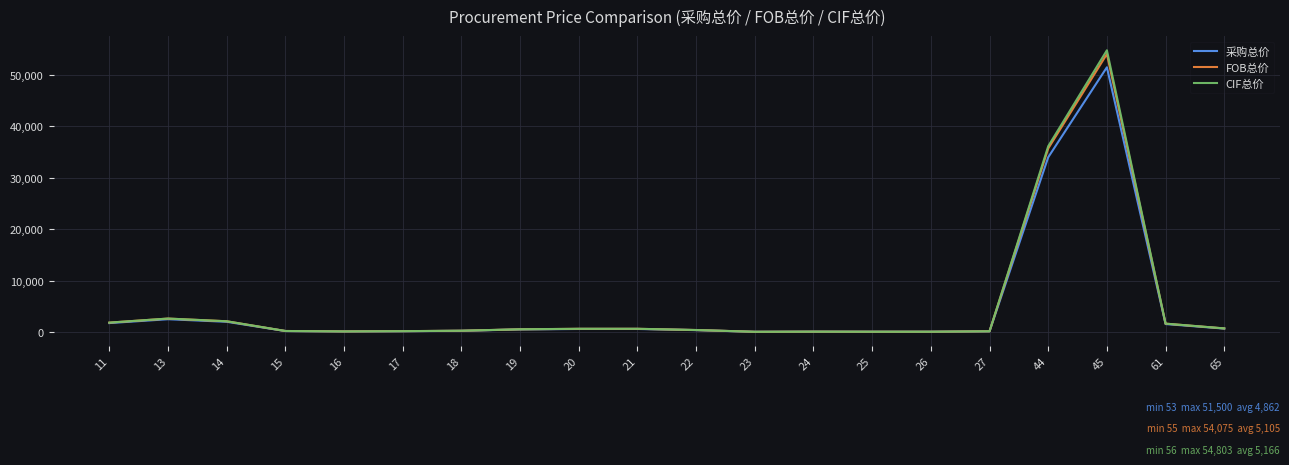

What are all the series names shown in the legend?

采购总价, FOB总价, CIF总价